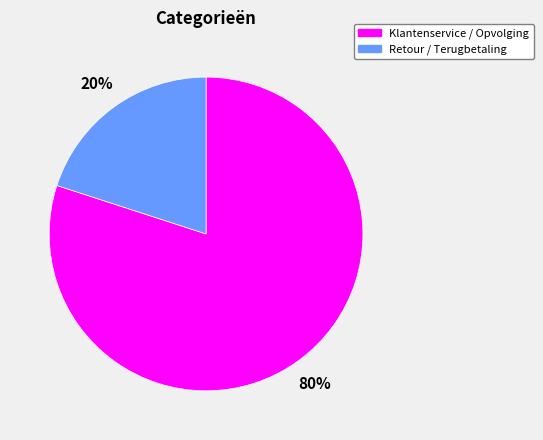

To the nearest percent, what is the difference between the largest and smallest slice percentages?

60%